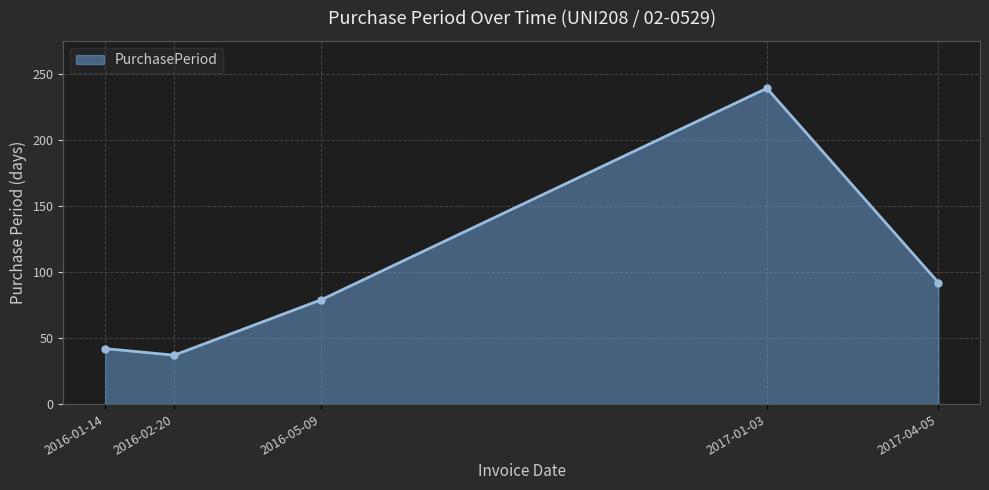

How many lines are shown in the chart?

1